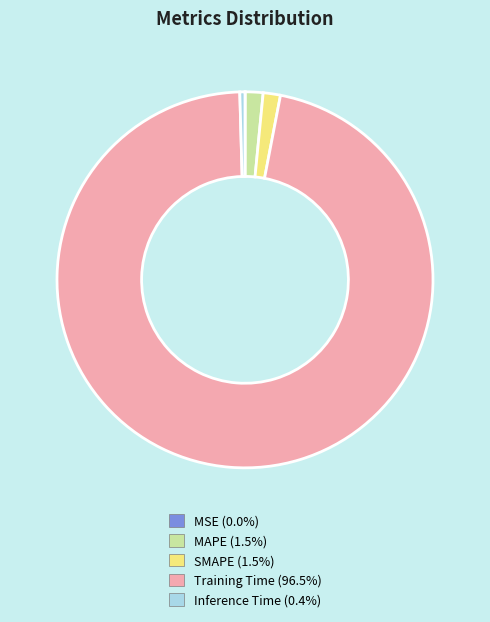

What is the largest slice in the pie chart?

Training Time